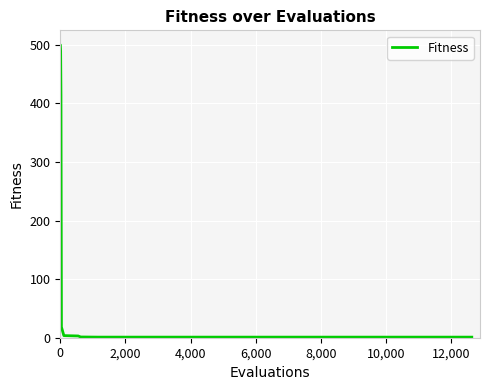

What is the difference between the maximum and minimum values?

499.0